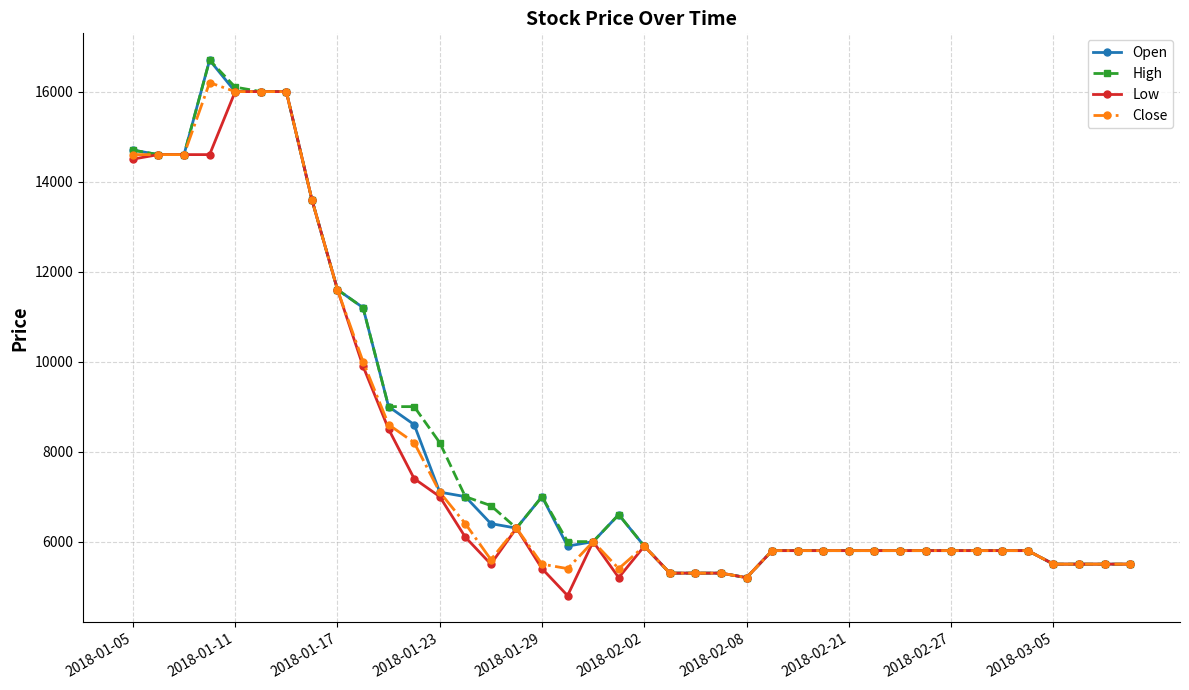

True or false: Close has more than 1 points higher than both neighbors.

True